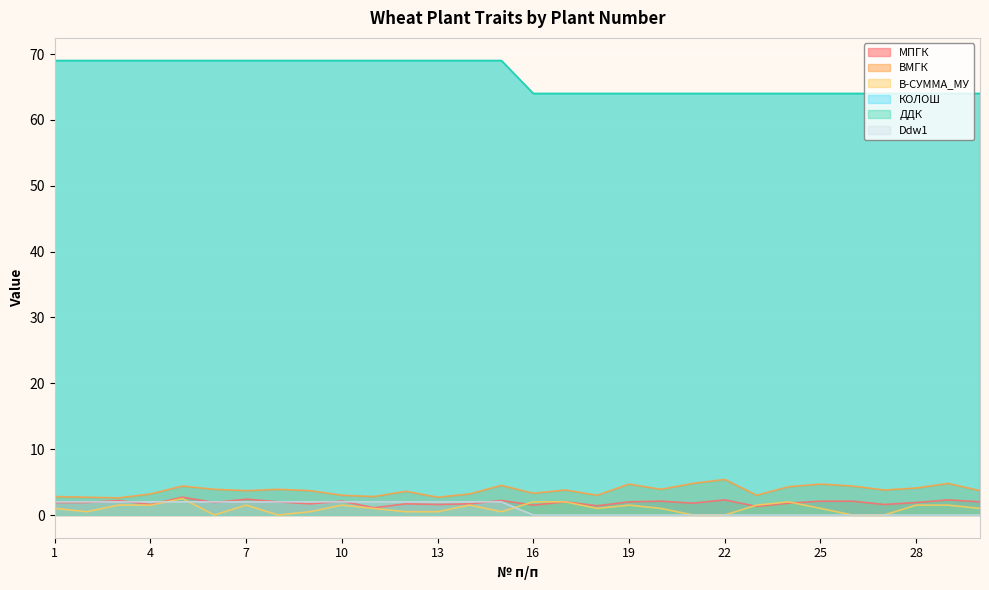

Which series changed the most between 25 and 30?

ВМГК